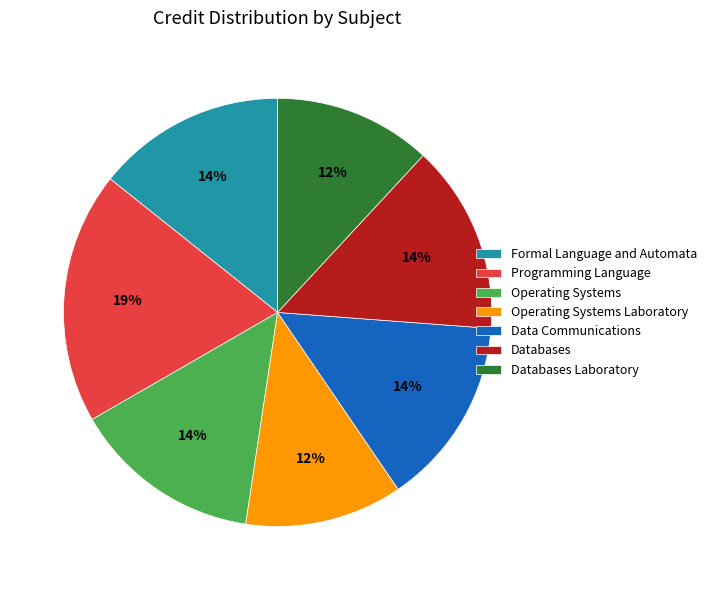

How many segments does this pie chart have?

7